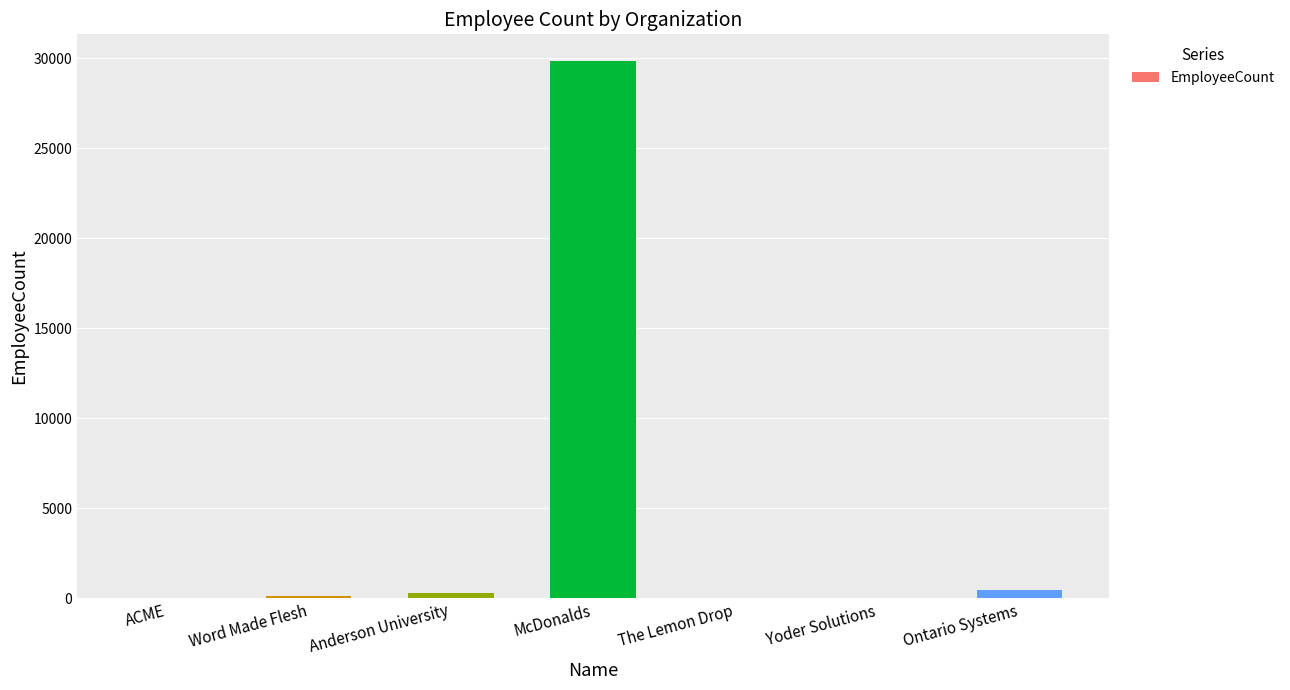

How many series are shown in this chart?

1